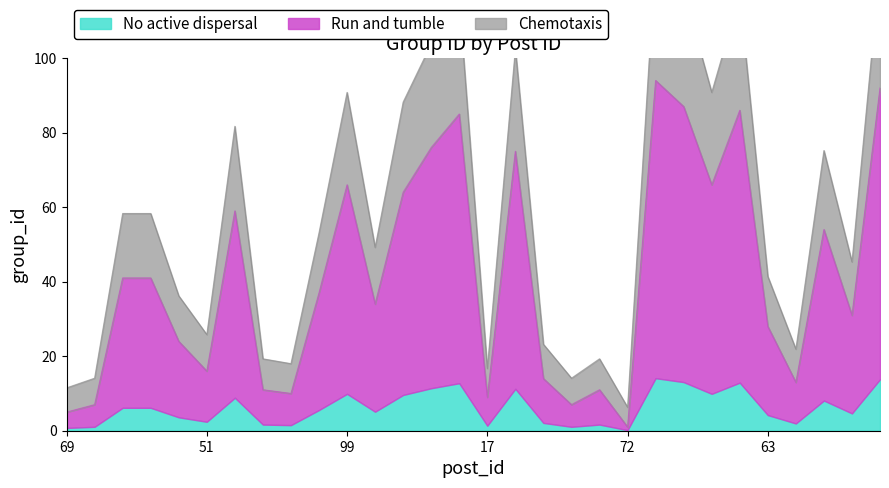

At which category does the chart reach its minimum across all series?

72